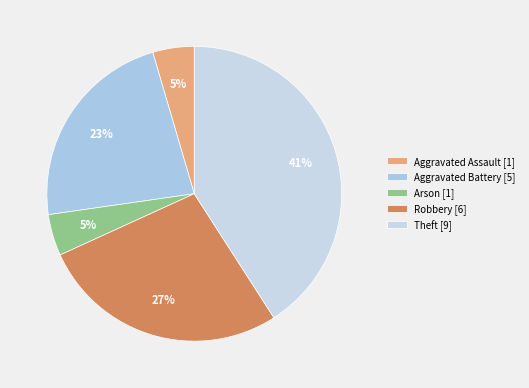

Is Theft the majority of the pie?

No